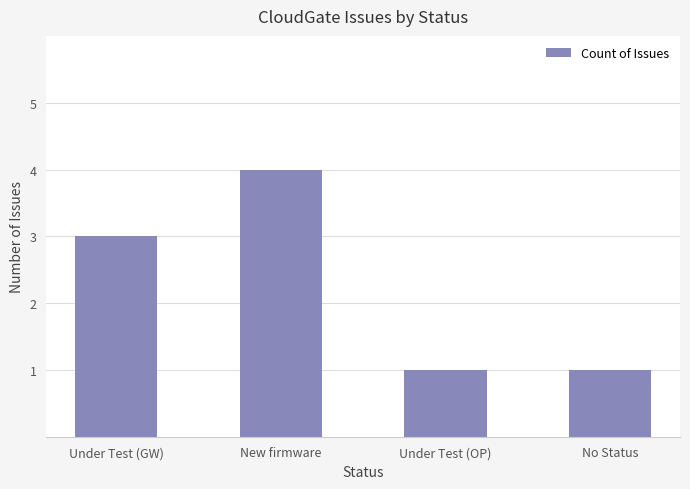

What is the difference between the maximum and minimum values?

3